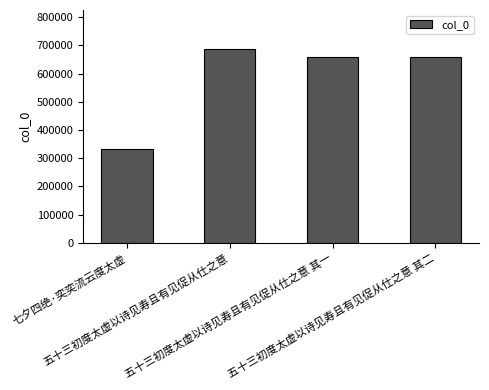

How many values are below 657955?

2